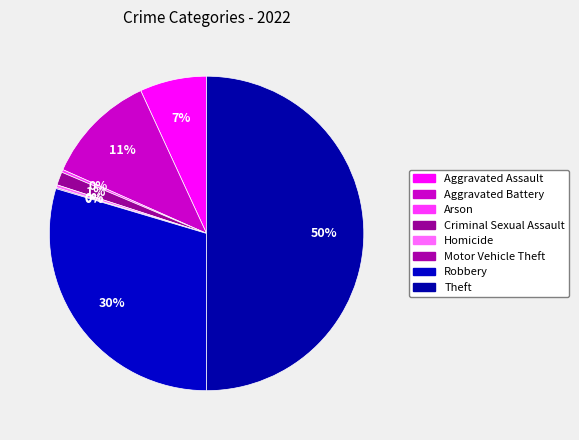

To the nearest percent, what is the average slice percentage?

12%